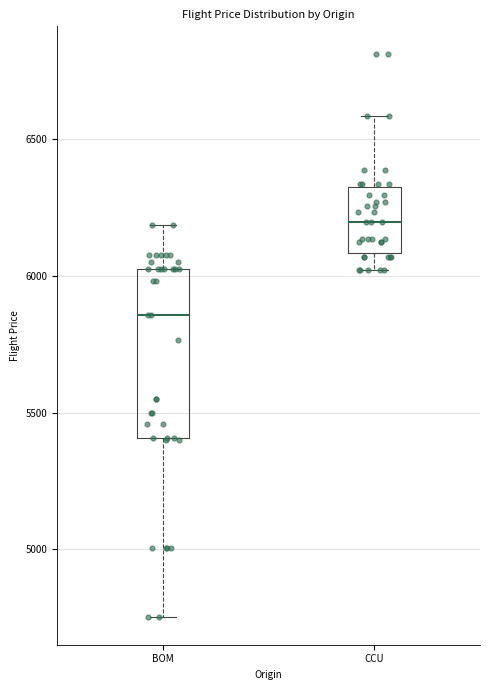

Reading left to right, read every box against the y-axis: the position of its median line, the range the box covers, and the ends of its whiskers. The values are not printed on the chart, so give them approximately, as read against the axis.

BOM: median 5850, box 5400 to 6050, whiskers 4750 to 6200
CCU: median 6200, box 6100 to 6350, whiskers 6000 to 6600